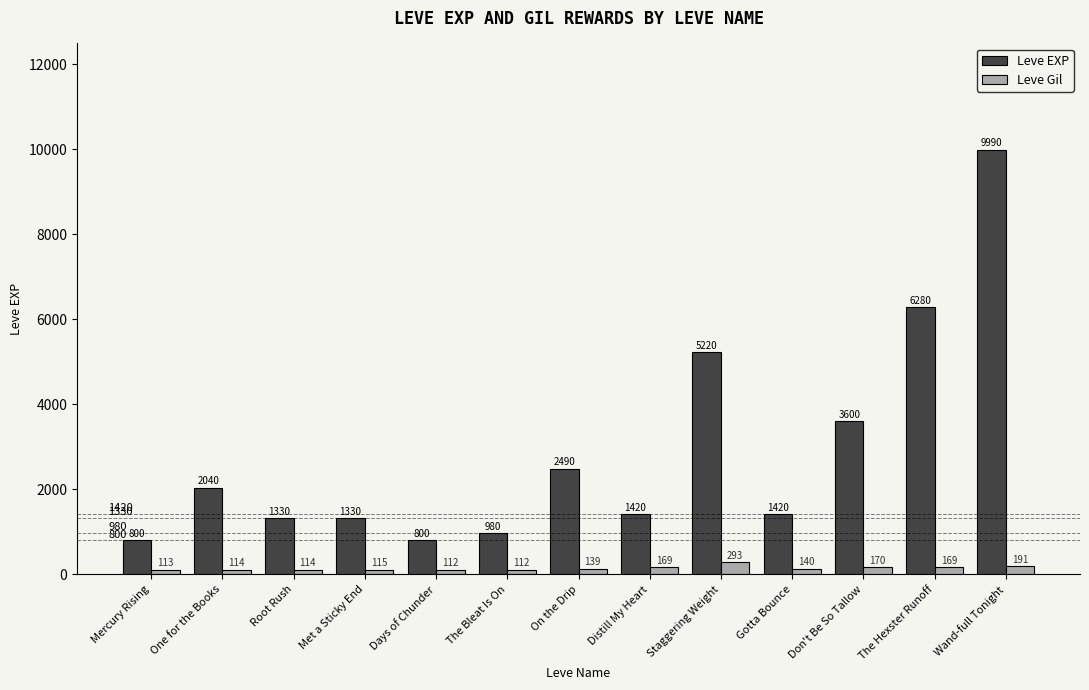

What is the average value of the Leve EXP series?

2900